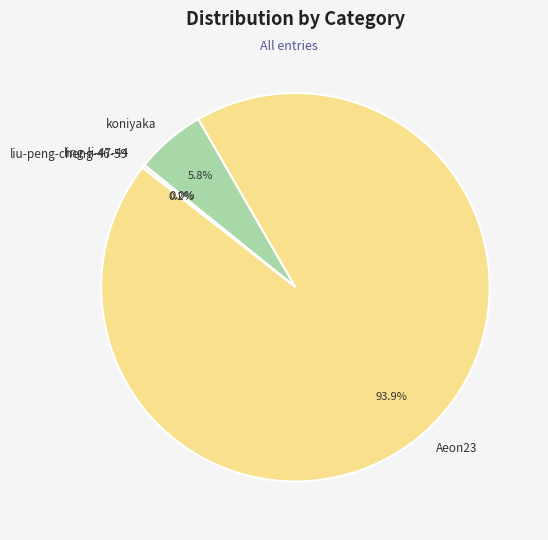

Between koniyaka and Aeon23, which is larger?

Aeon23